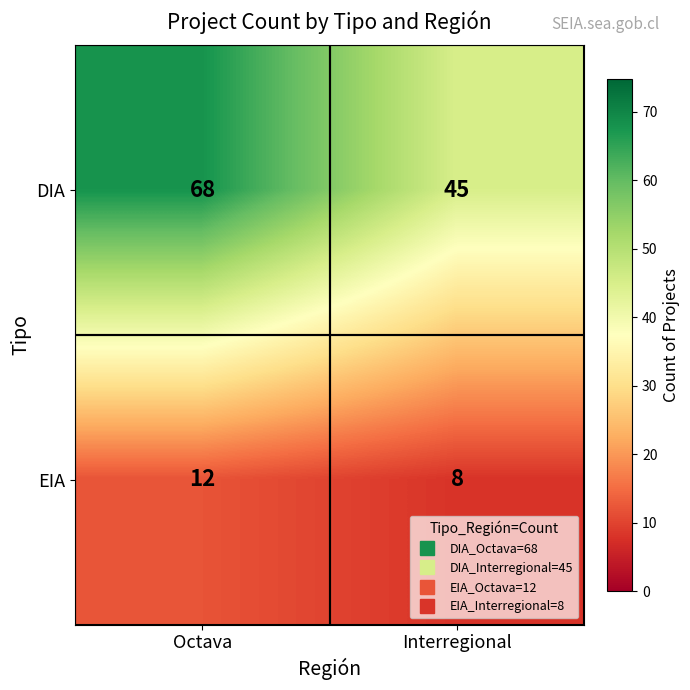

How many categories are shown in the chart?

2